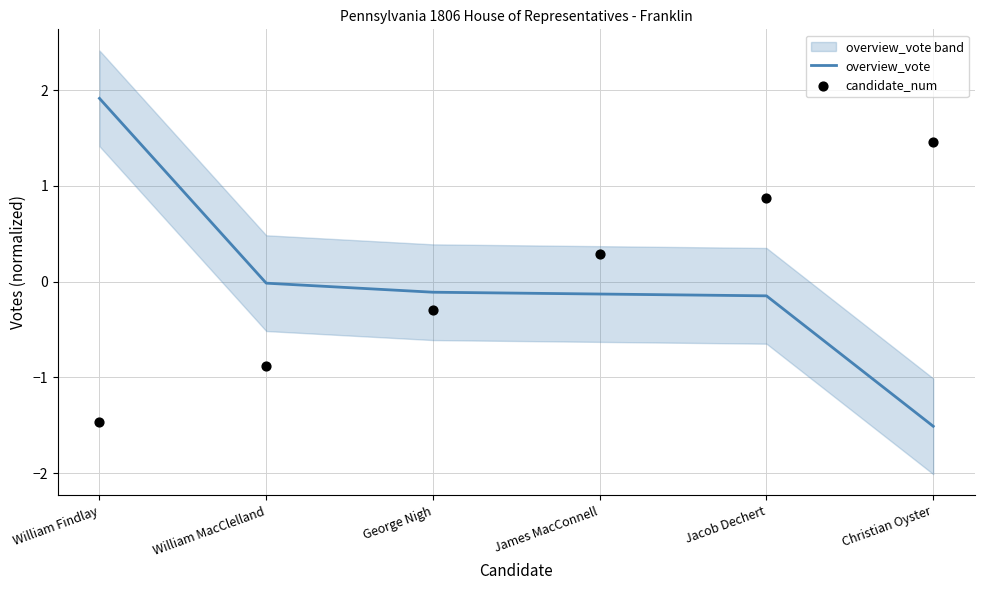

What are all the series names shown in the legend?

overview_vote, candidate_num